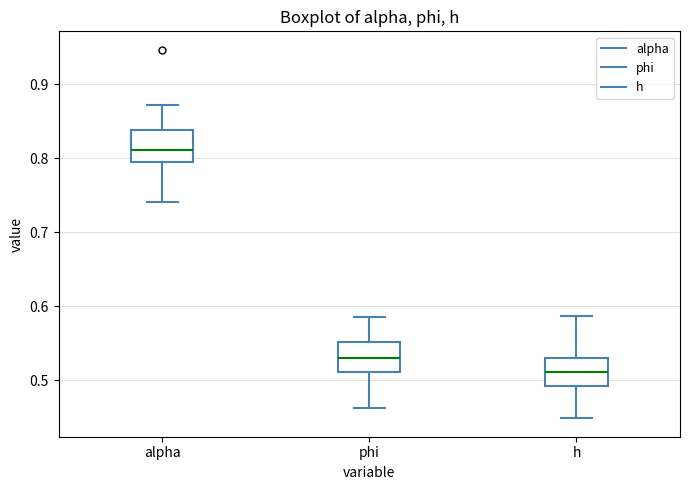

Which box has the highest median line?

alpha